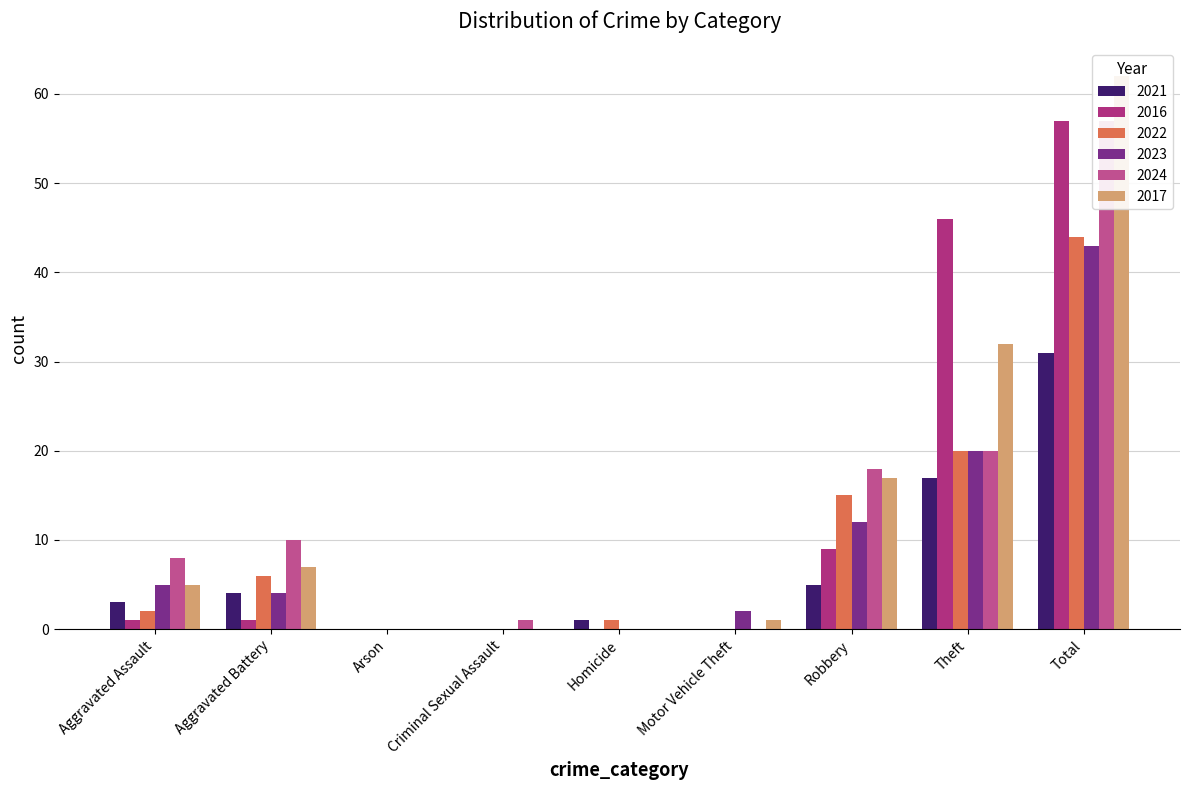

Is the value of 2022 at Criminal Sexual Assault greater than the value of 2017 at Aggravated Battery?

No